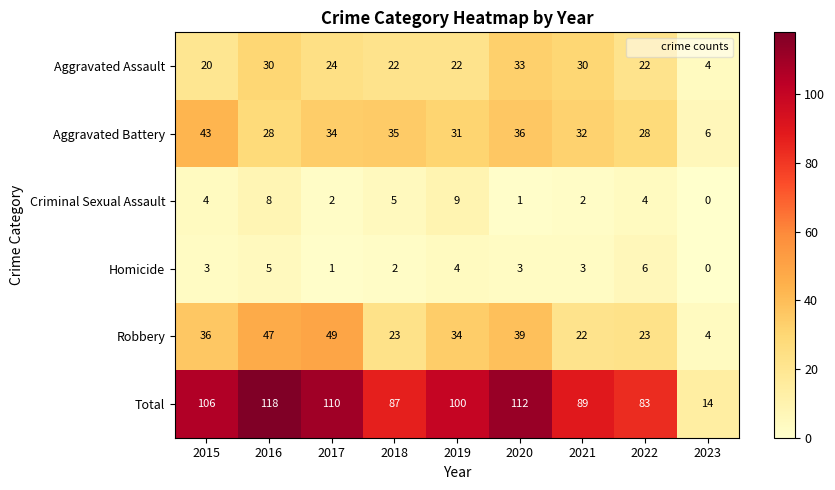

Read the Aggravated Assault value at 2020, to the nearest 10.

30